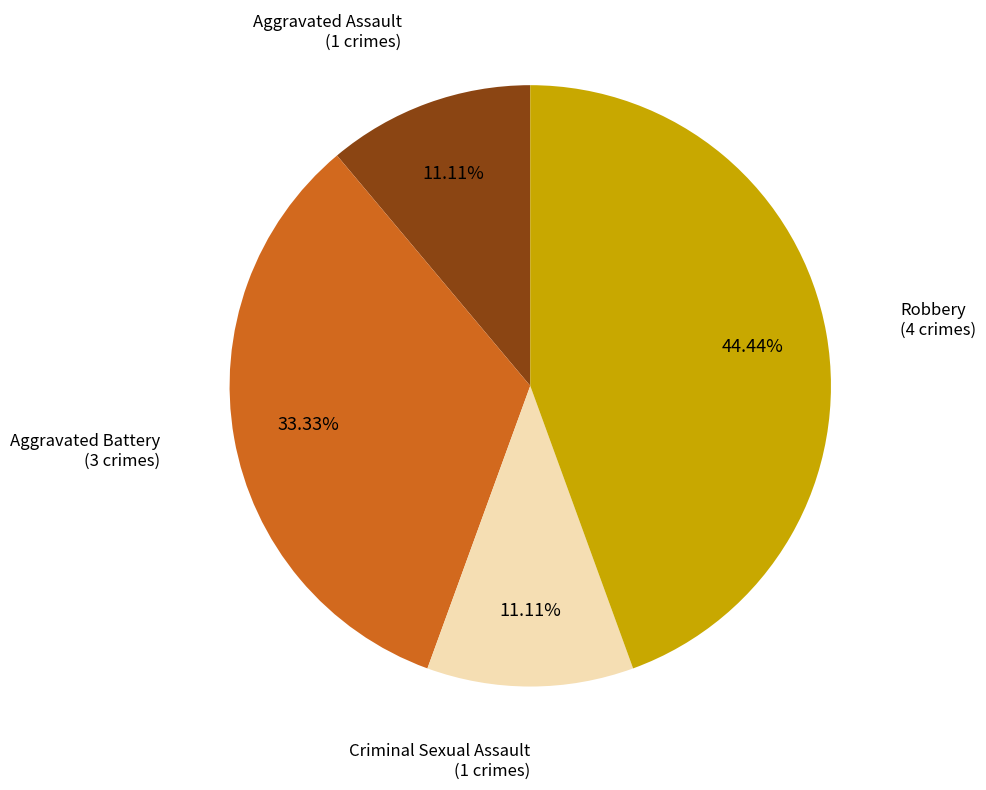

Does any single category account for the majority?

No